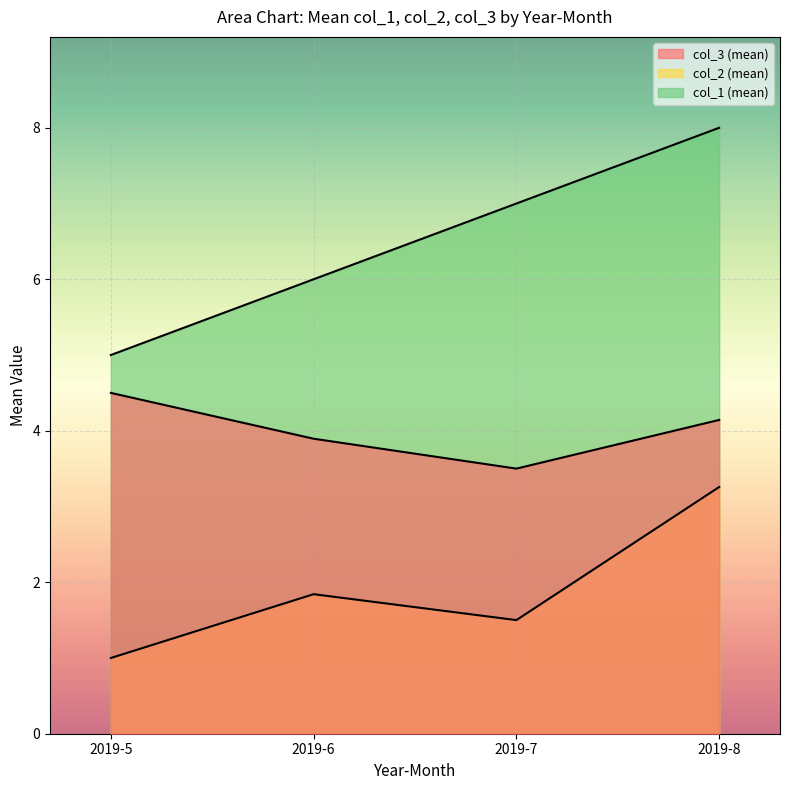

What is the minimum value shown in the chart?

1.0